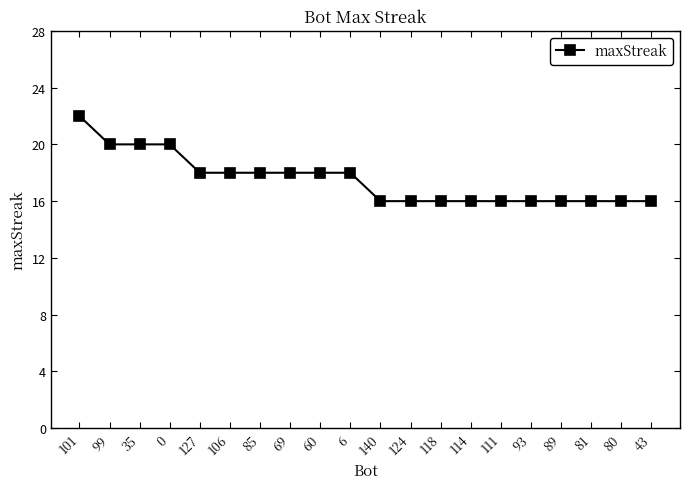

Reading right to left, transcribe all the data shown in this chart.

43=16	80=16	81=16	89=16	93=16	111=16	114=16	118=16	124=16	140=16	6=18	60=18	69=18	85=18	106=18	127=18	0=20	35=20	99=20	101=22